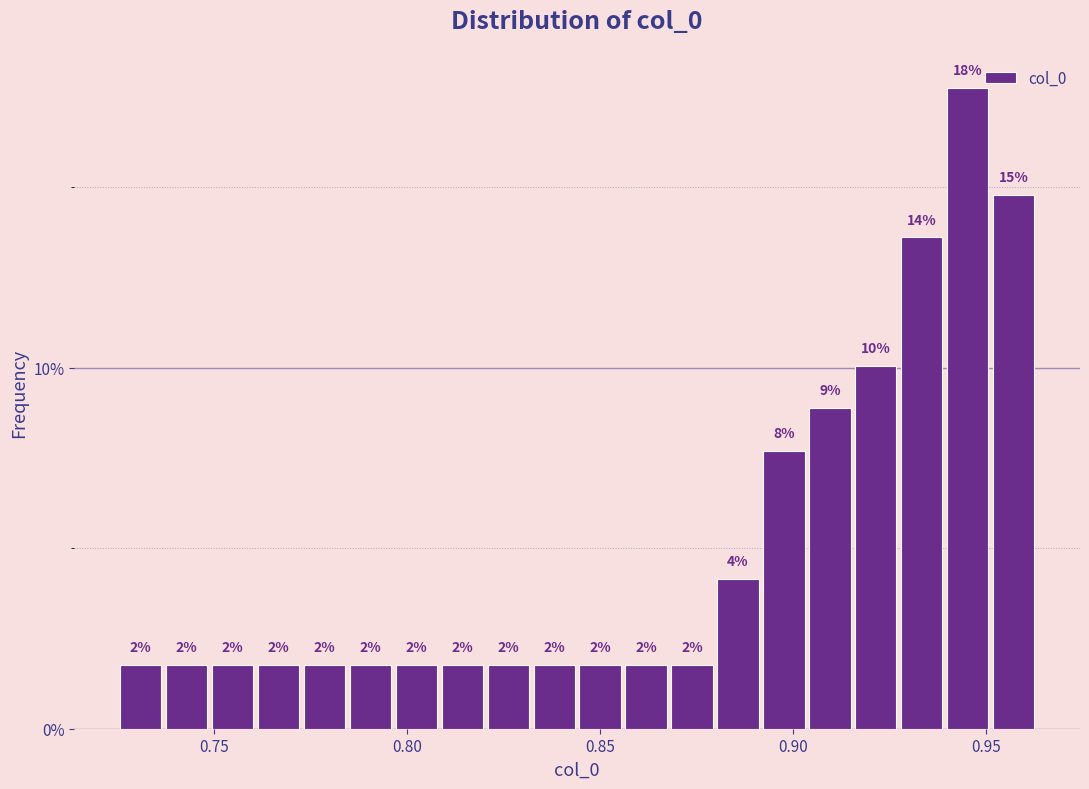

Around what value on the x-axis is the tallest bar? Give the approximate position of its centre, as read against the axis.

0.945